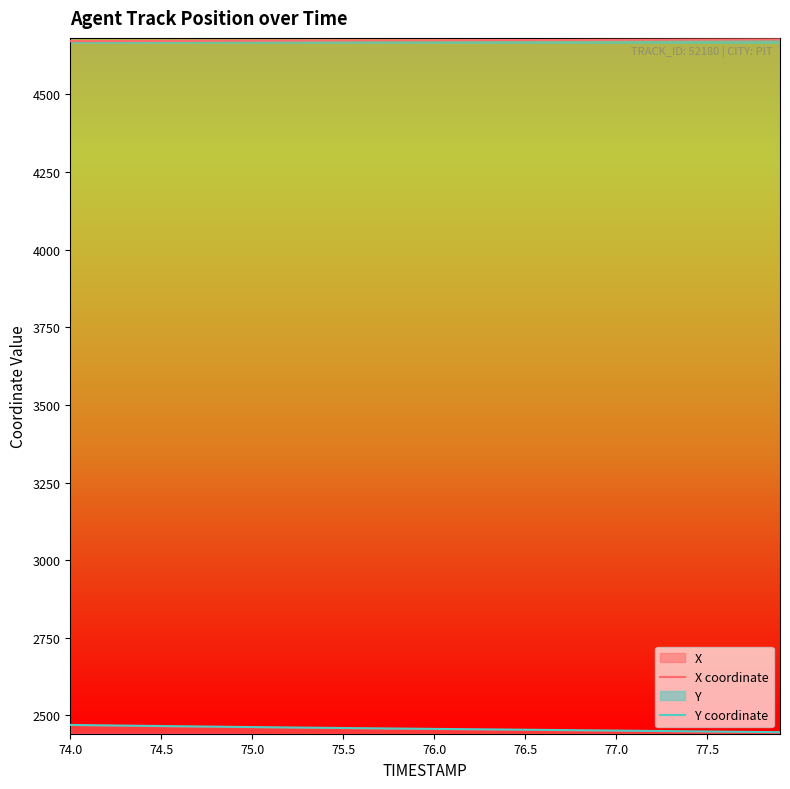

What is the maximum value for X coordinate?

4676.8